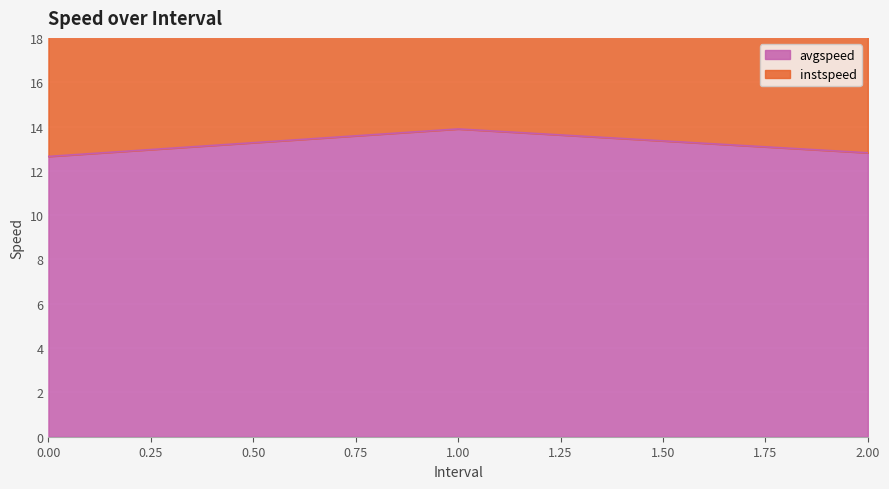

What is the difference between the second highest and minimum values?

0.2